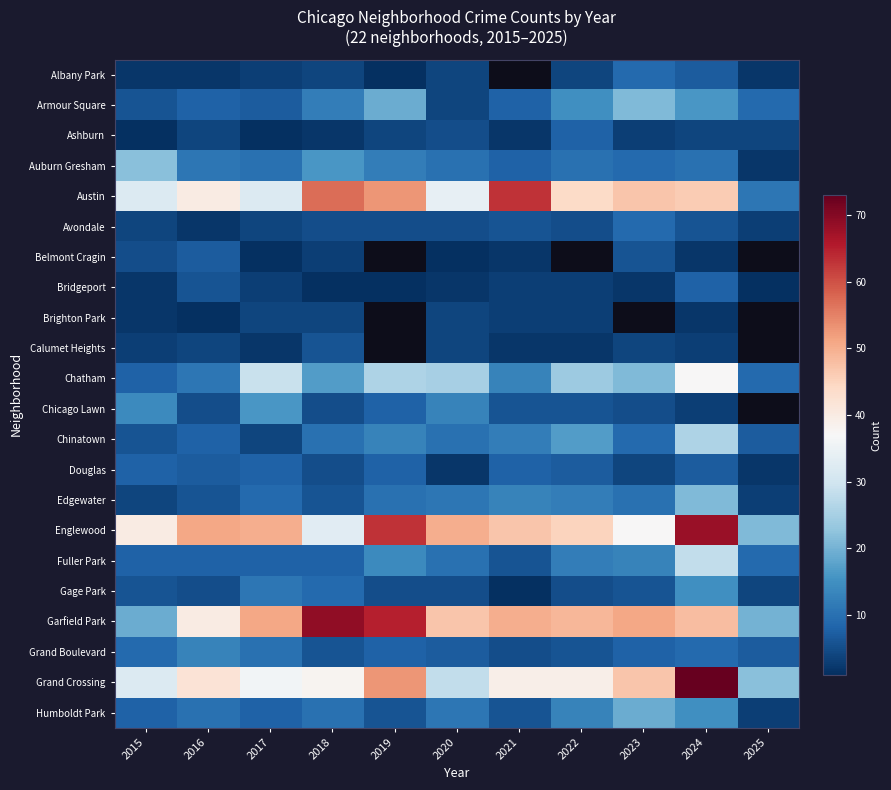

True or false: Douglas has a value of 8.0 at 2015.

True